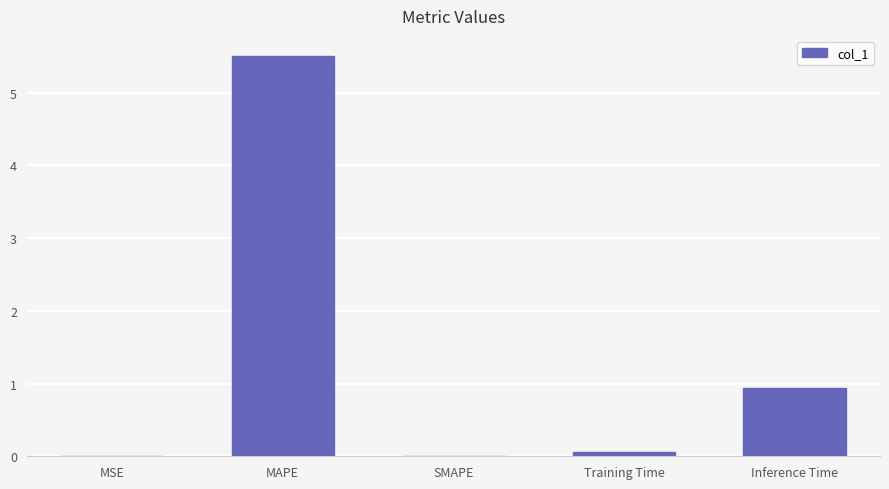

Between Training Time and MAPE, which is larger?

MAPE